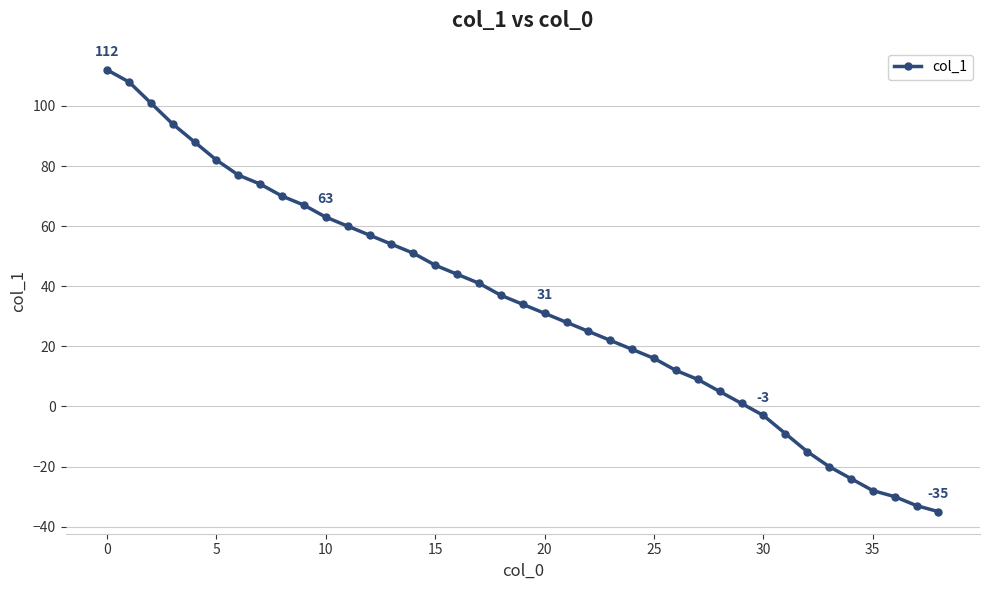

What is the value of the 14th point from the left?

54